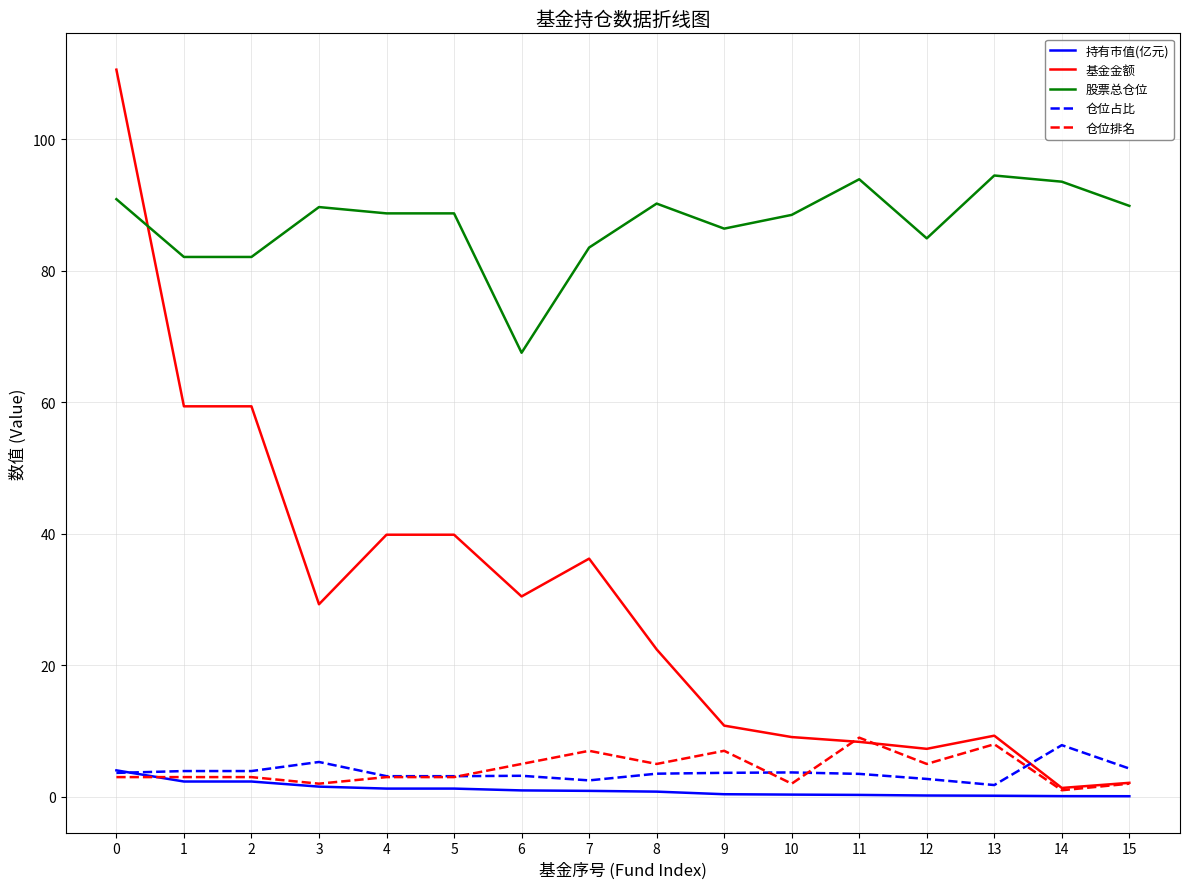

Which series has the largest range (max minus min)?

基金金额